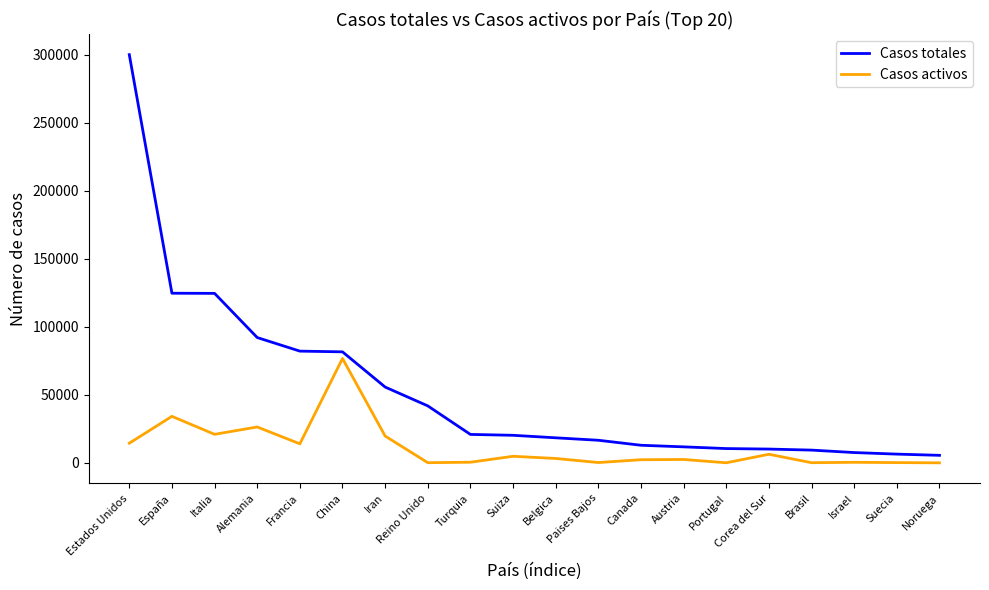

Between España and Suecia, which series saw the biggest shift?

Casos totales